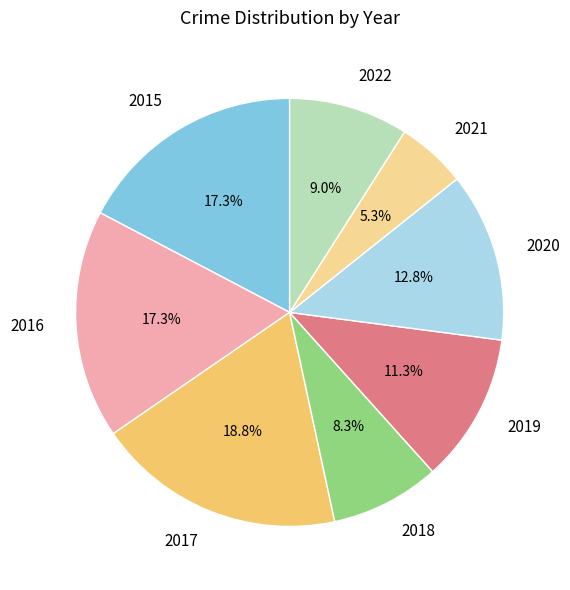

Does 2017 represent more than half of the total?

No